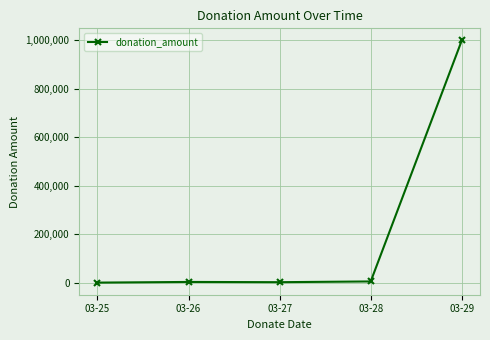

The value at 03-29 is 1396013. True or false?

False